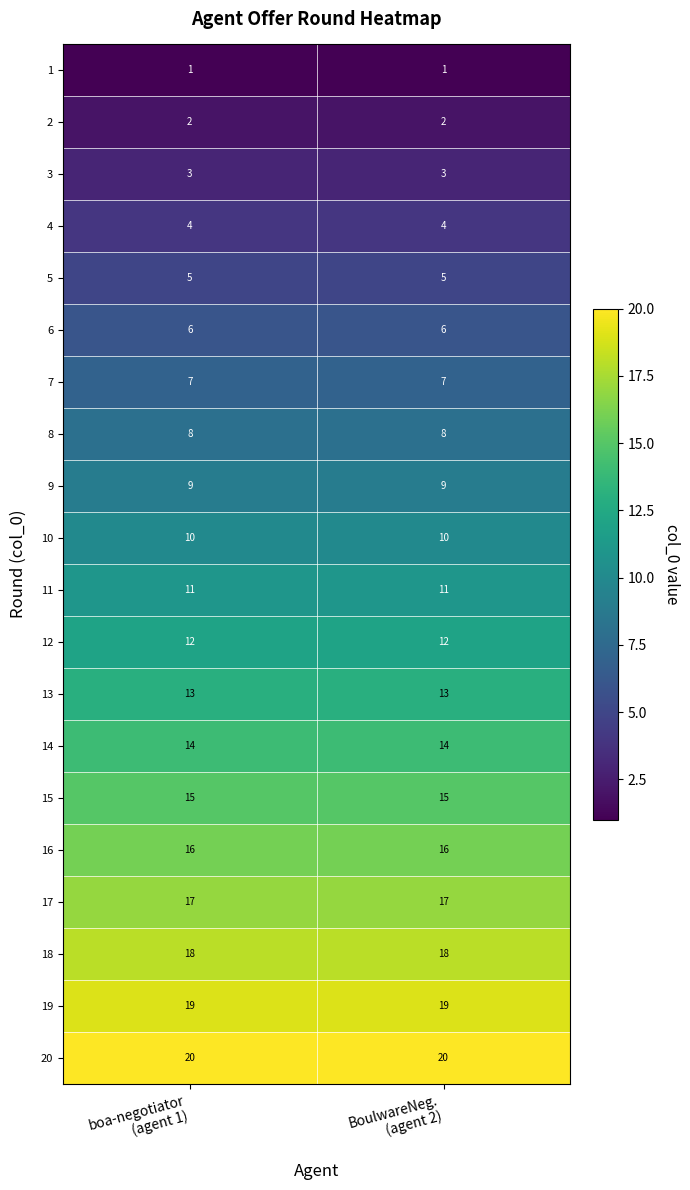

Which series has the largest total across all categories?

20